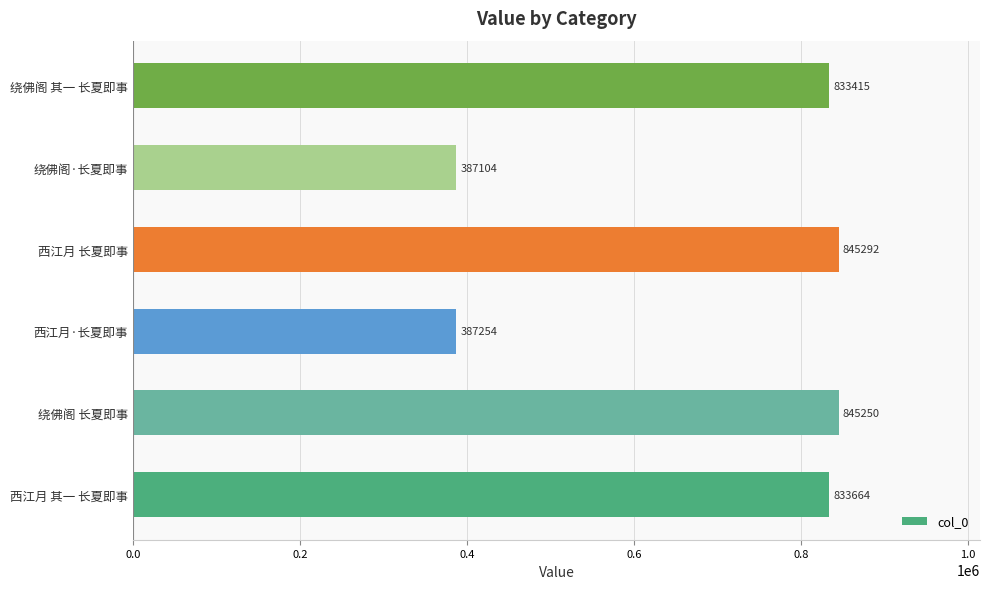

Reading bottom to top, list all the values displayed in this chart.

西江月 其一 长夏即事=833664	绕佛阁 长夏即事=845250	西江月·长夏即事=387254	西江月 长夏即事=845292	绕佛阁·长夏即事=387104	绕佛阁 其一 长夏即事=833415